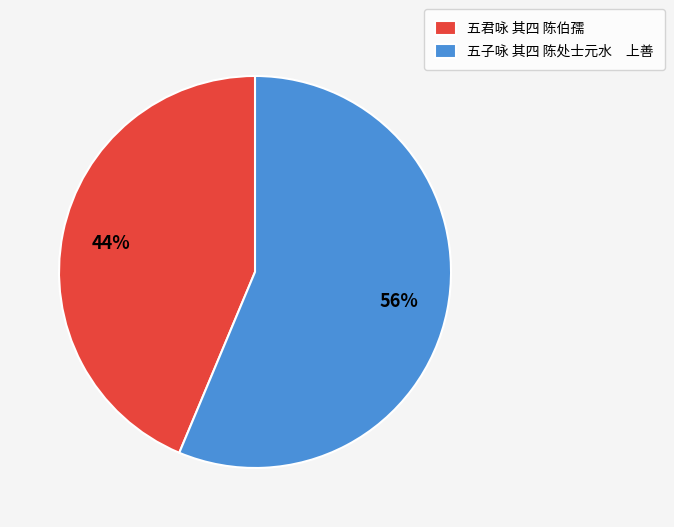

Which slice represents more than half of the pie?

五子咏 其四 陈处士元水 上善